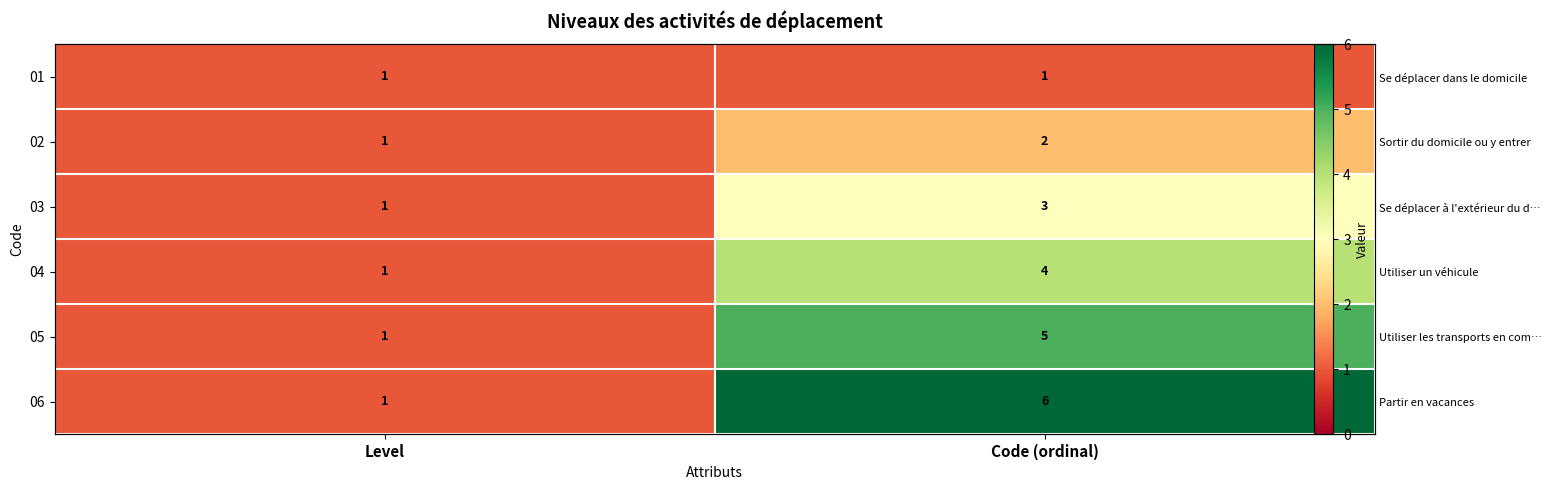

How many categories are shown in the chart?

2